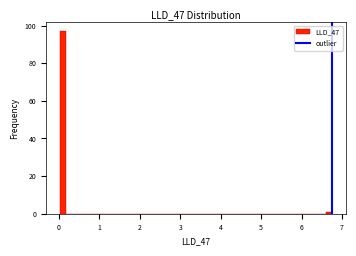

Around what value on the x-axis is the tallest bar? Give the approximate position of its centre, as read against the axis.

0.1